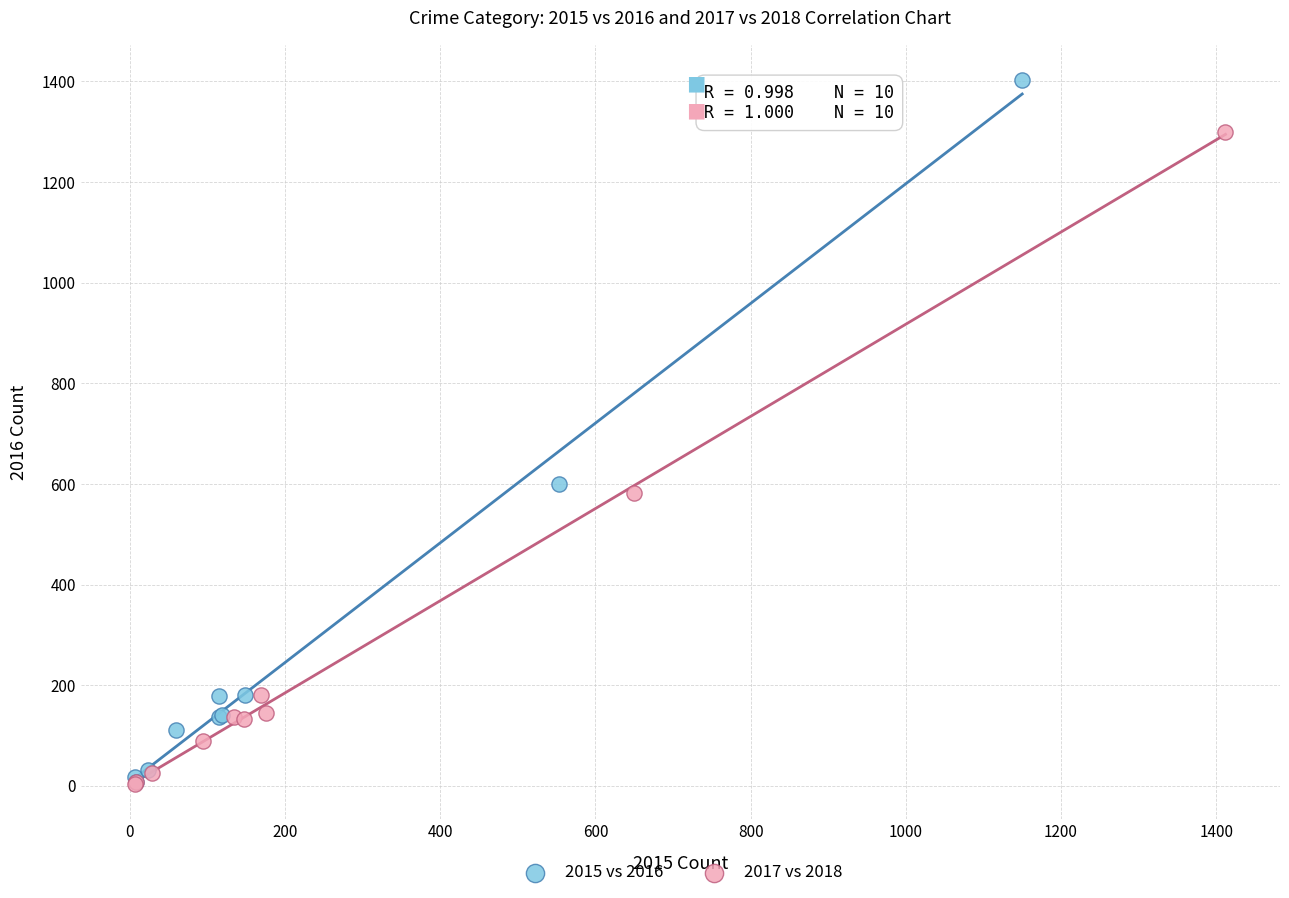

Which series contains the highest Y value?

2015 vs 2016